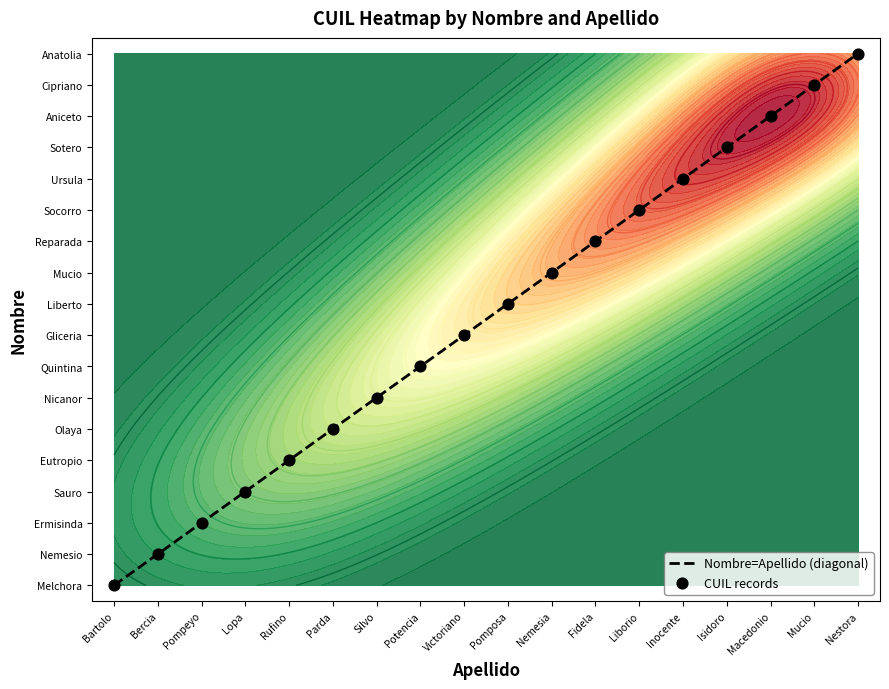

Which series has the widest spread of values?

Nombre=Apellido (diagonal)